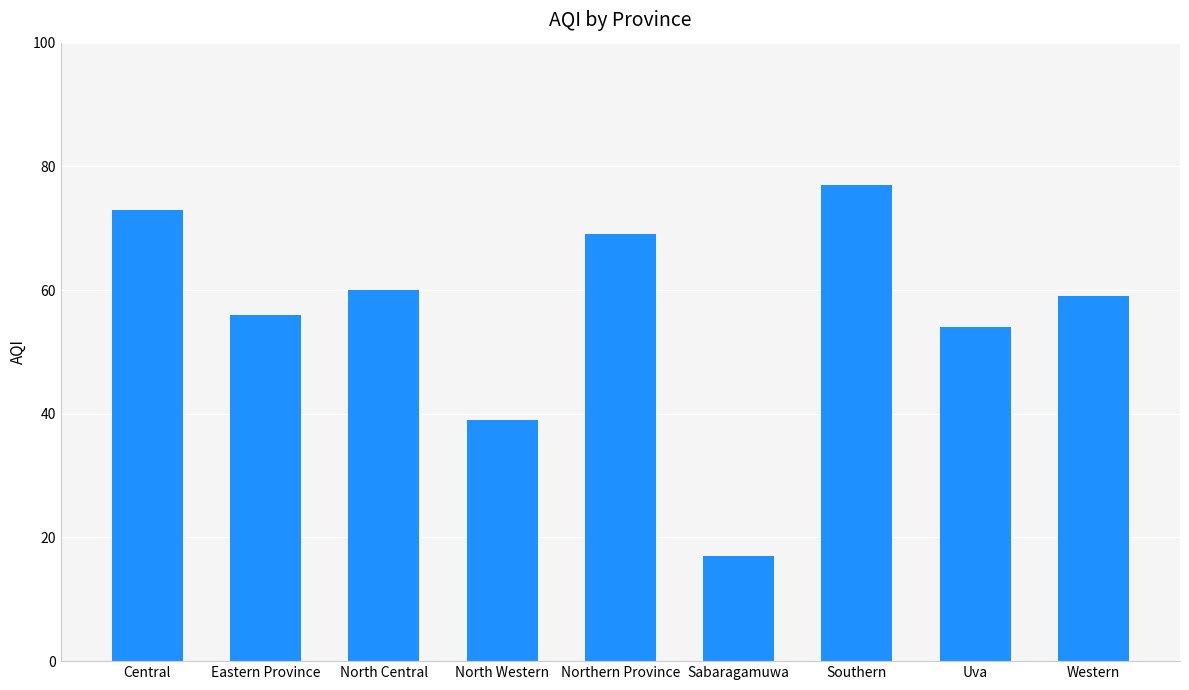

Are the bars horizontal?

No